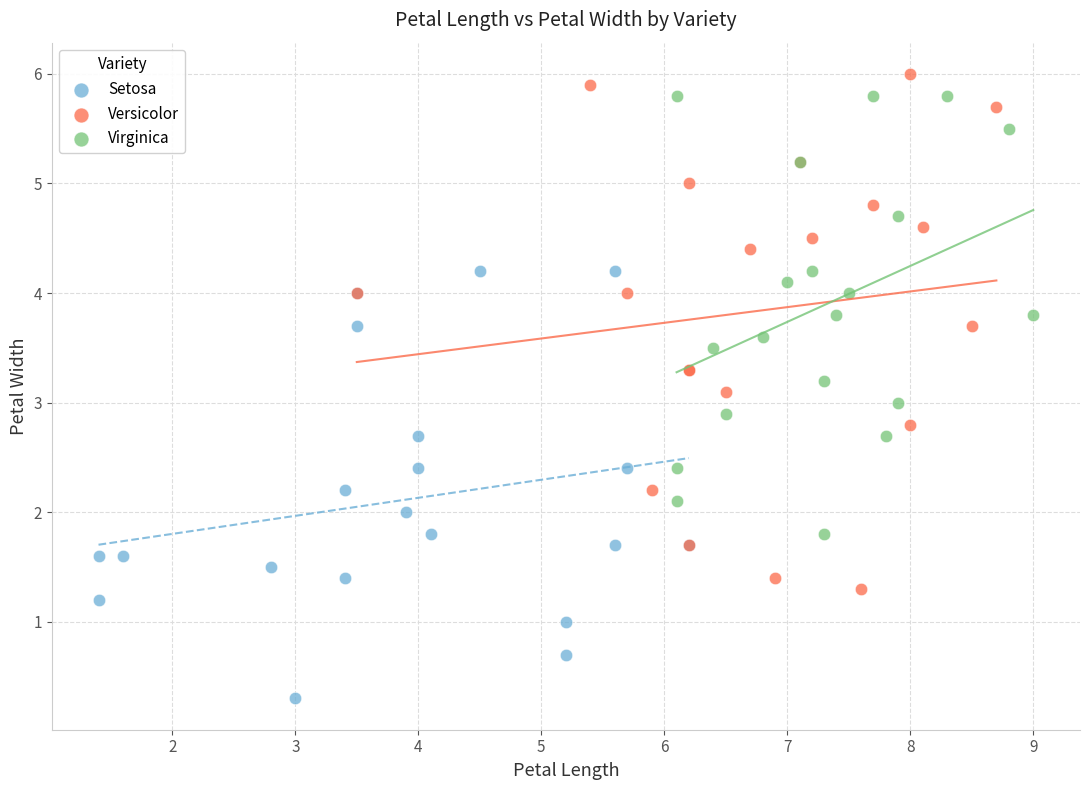

Which series reaches the maximum Y coordinate?

Versicolor